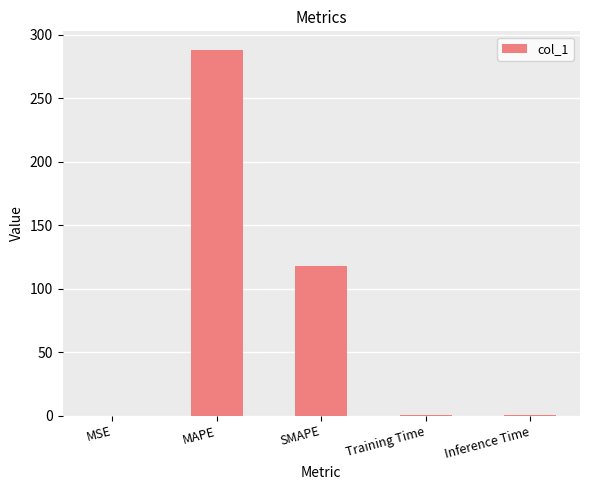

Where is the data nearest to the value 144?

SMAPE